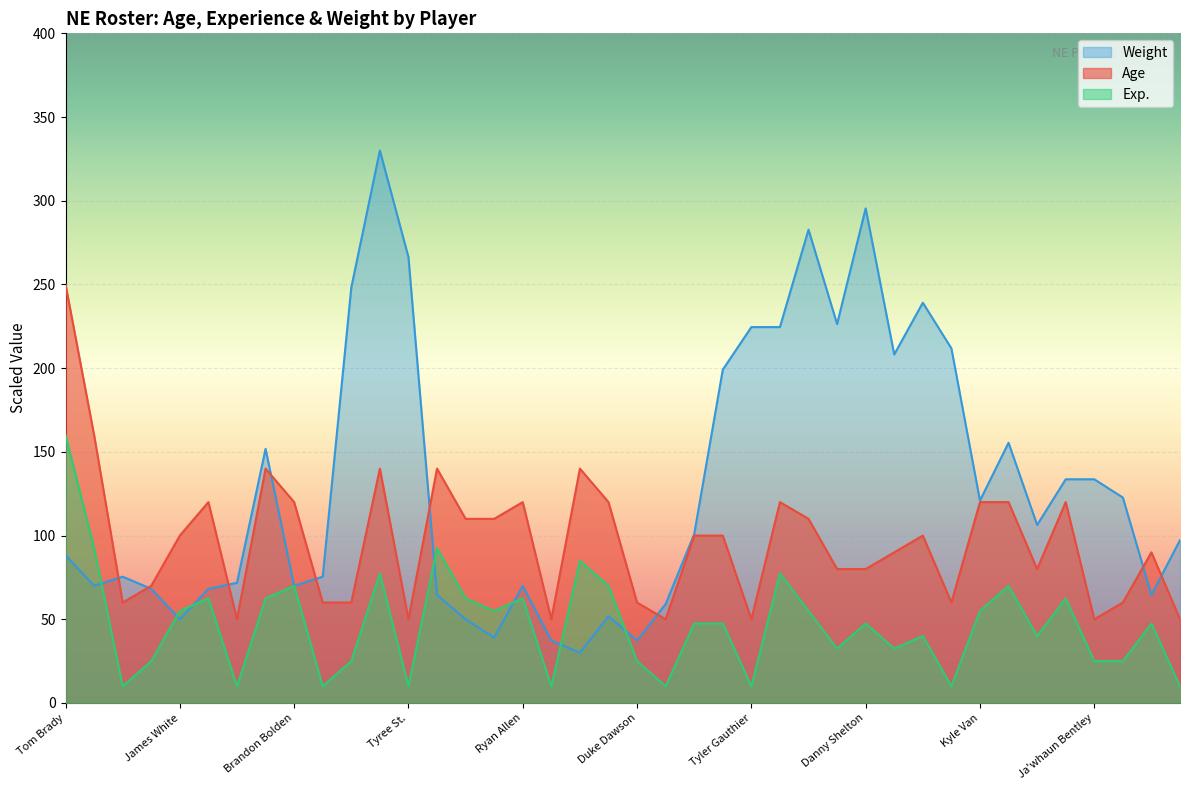

How many times do Age and Weight cross each other?

9